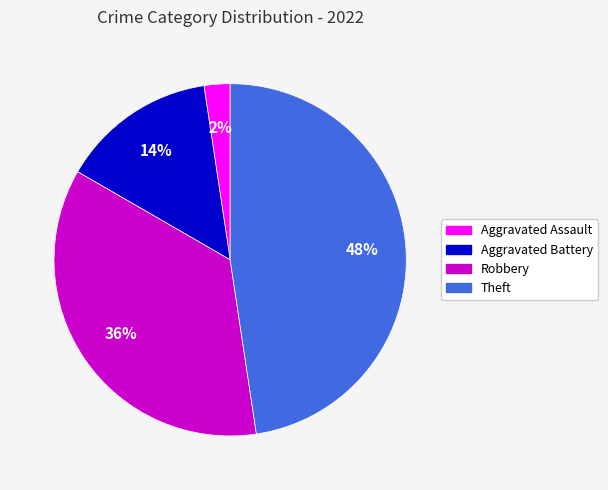

How many slices are in this pie chart?

4